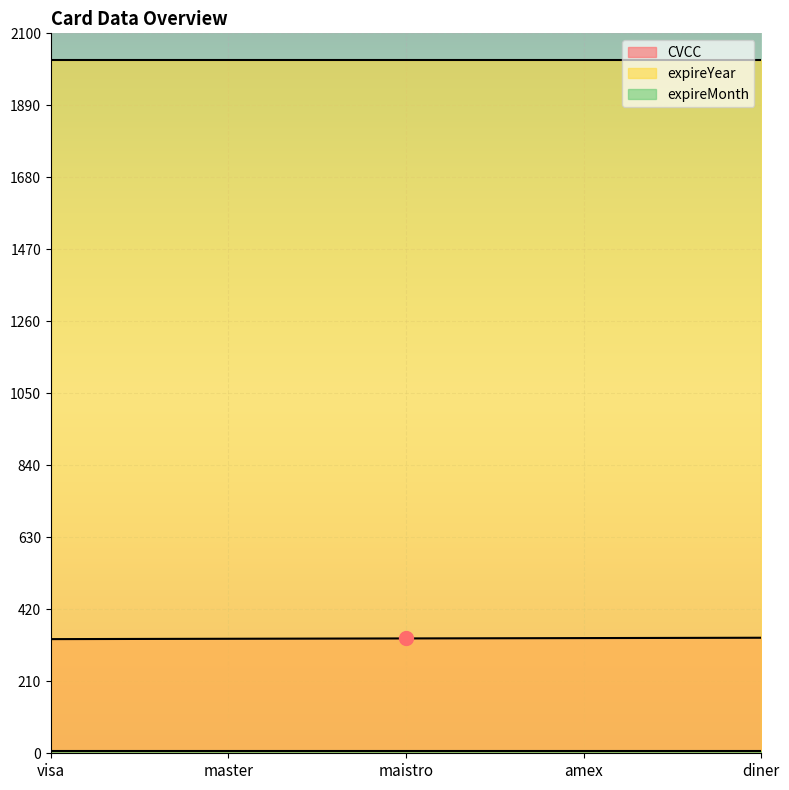

At which label does expireMonth reach its peak?

visa